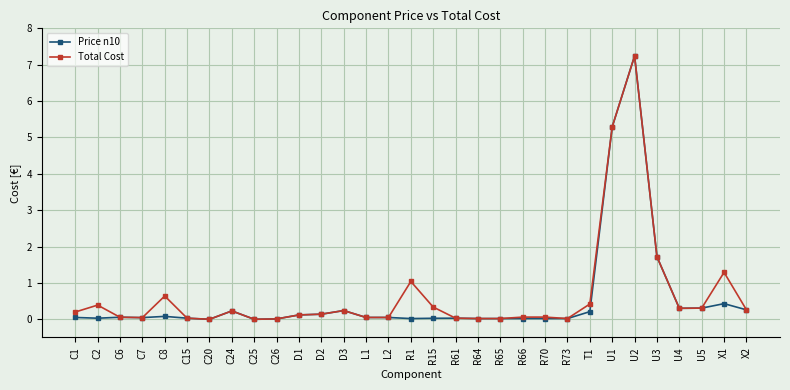

At which category is the sum across all series the highest?

U2